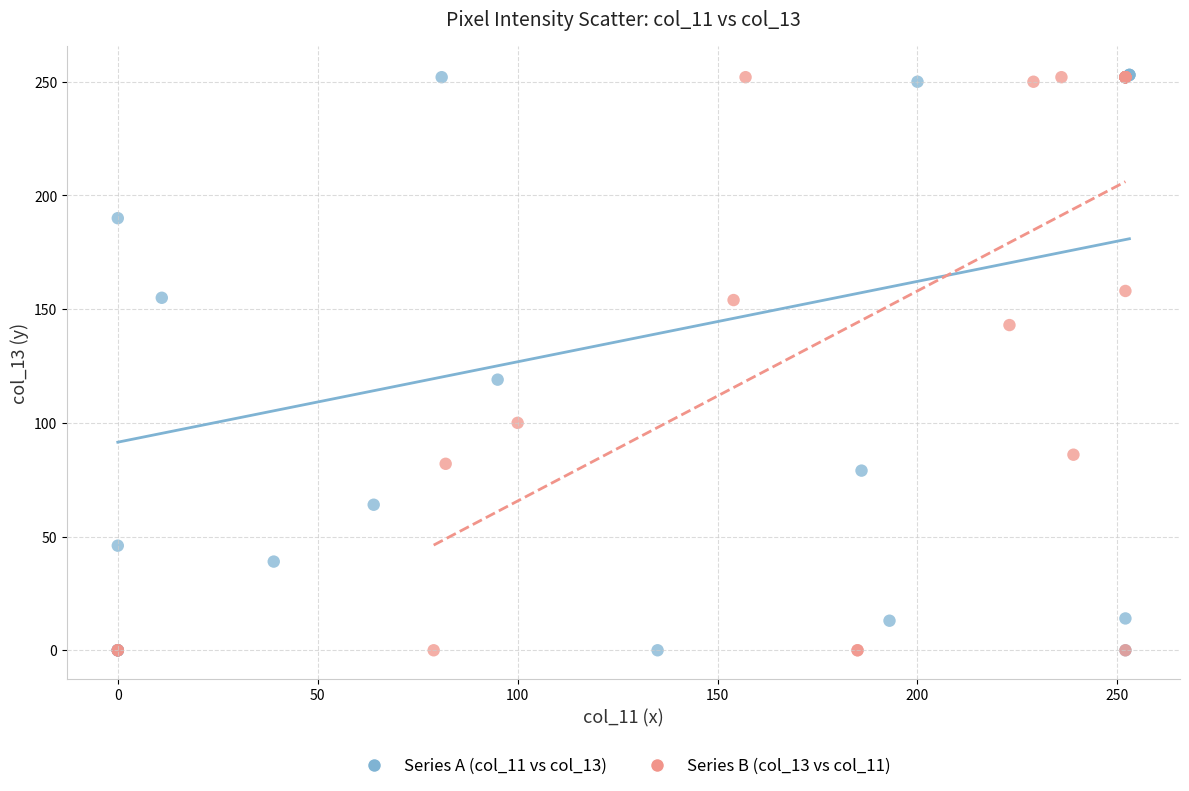

Which series has the widest spread of Y values?

Series A (col_11 vs col_13)